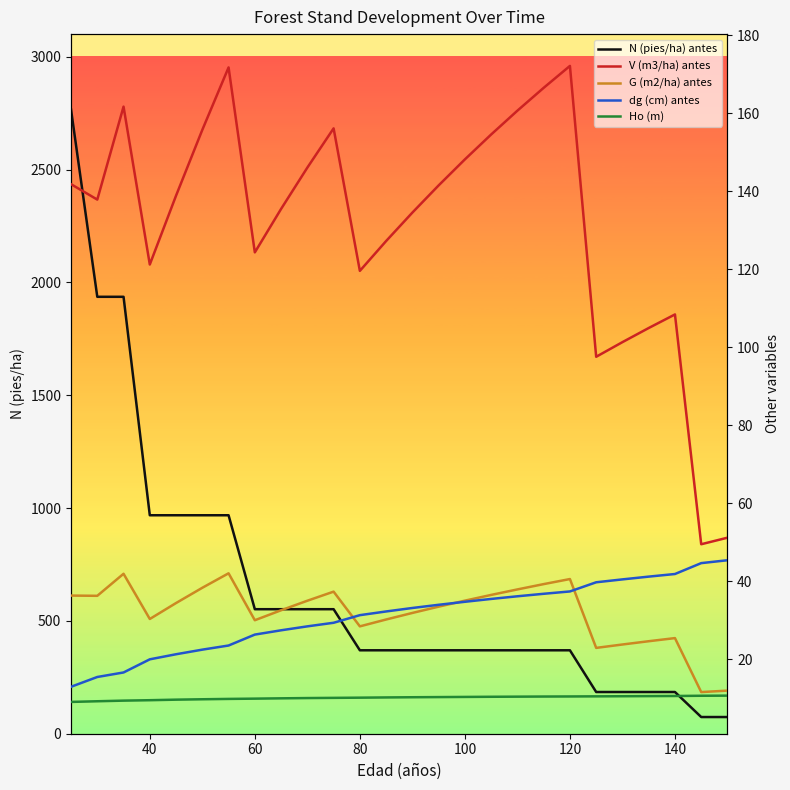

What is the highest value of the N (pies/ha) antes series?

2765.8